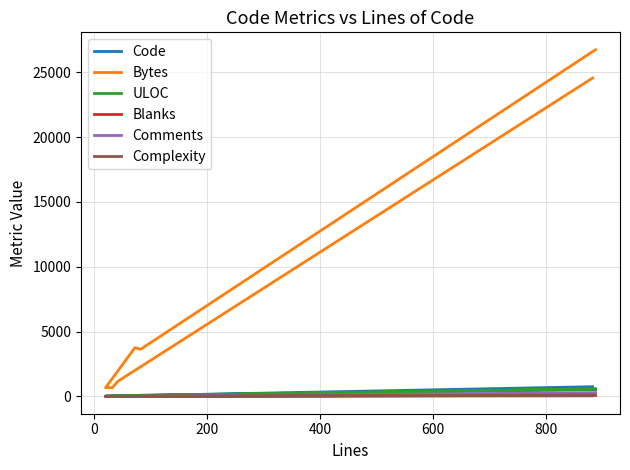

What is the value of the ULOC point at the 4th from the left?

14